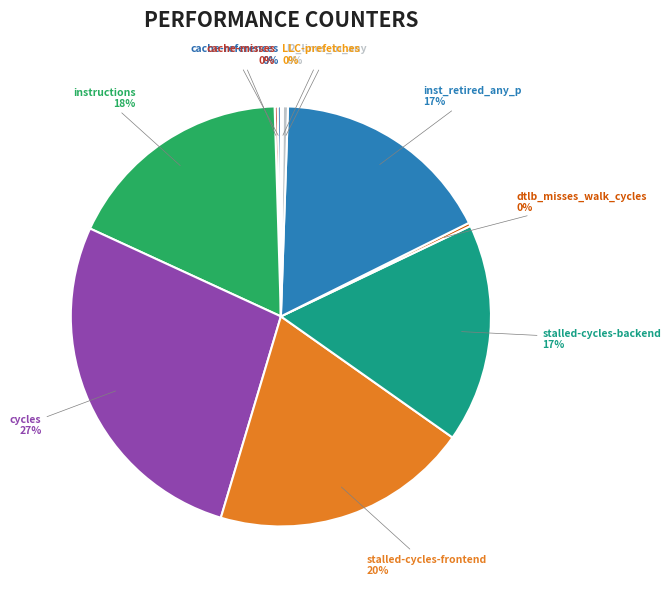

Does any single category account for the majority?

No